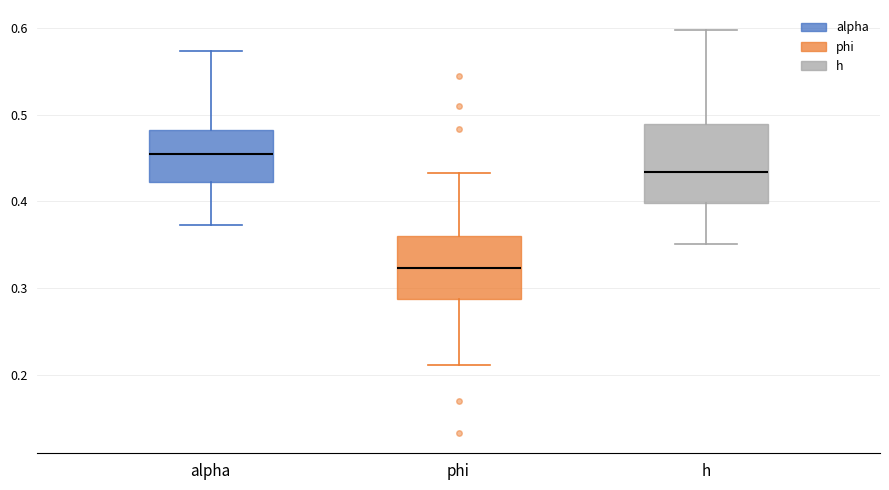

Where does the lower whisker of the box for phi end on the y-axis? The values are not printed on the chart, so give them approximately, as read against the axis.

0.21